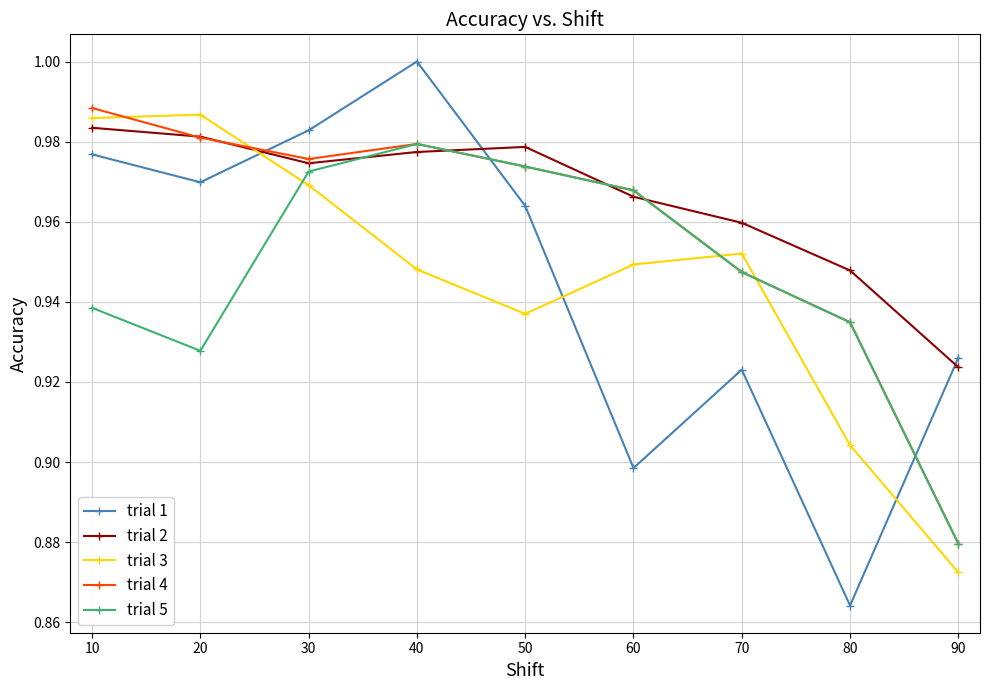

List the series in order of their peak value, lowest first.

trial 5, trial 2, trial 3, trial 4, trial 1